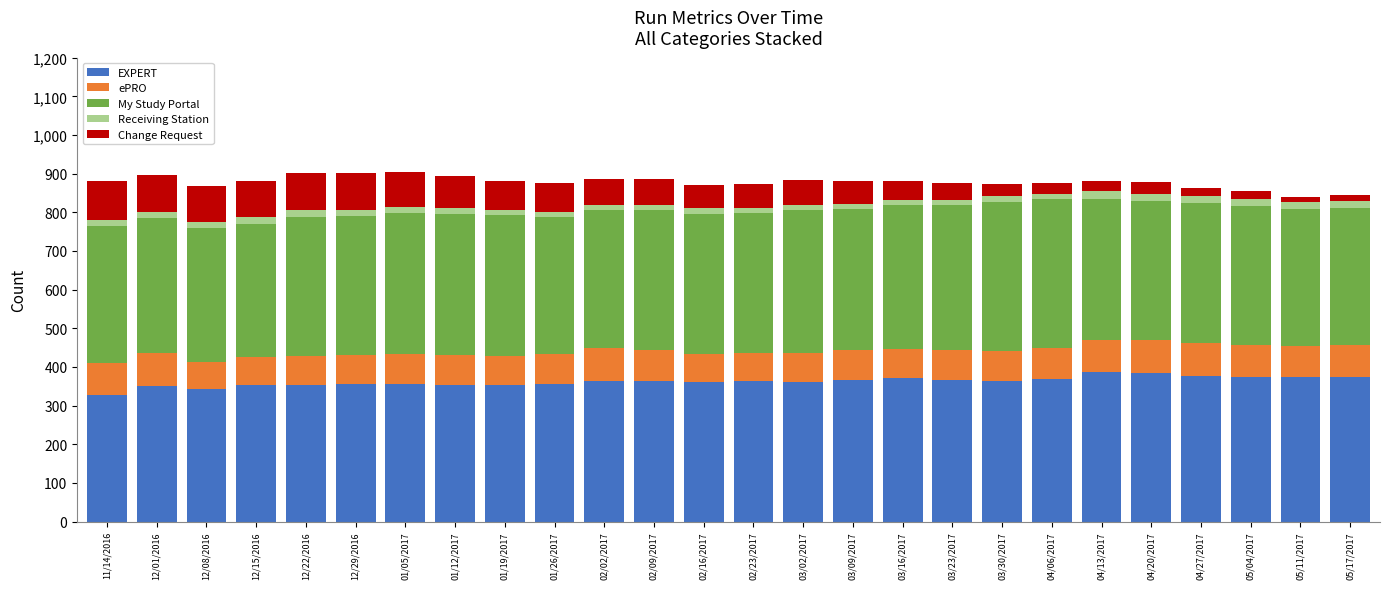

True or false: EXPERT has a value of 328 at 11/14/2016.

True